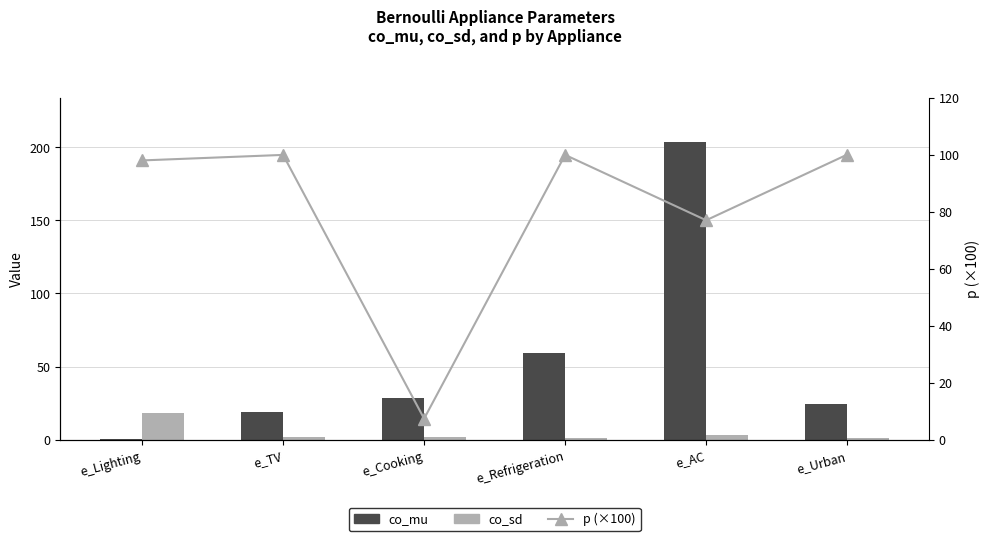

What is the label of the 2nd bar from the left?

e_TV